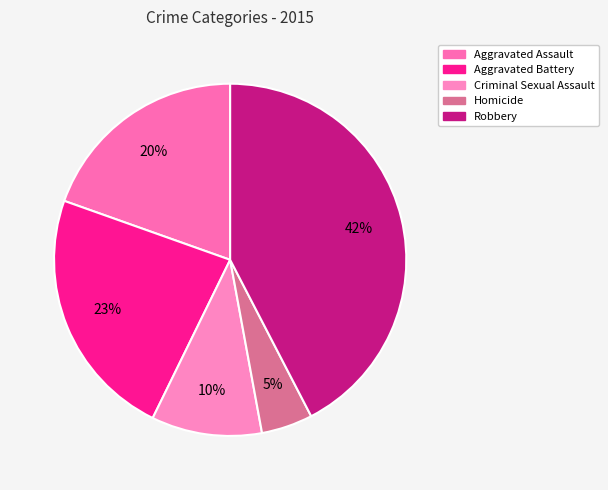

How much of the chart is everything except Criminal Sexual Assault?

89.9%